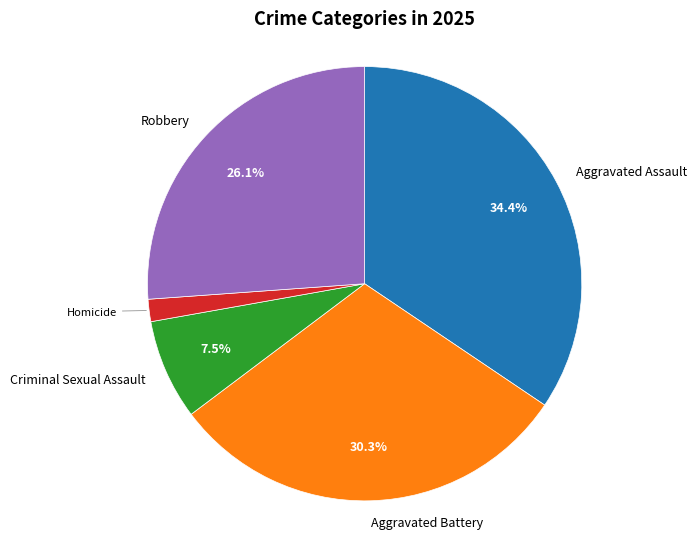

Does any single category account for the majority?

No